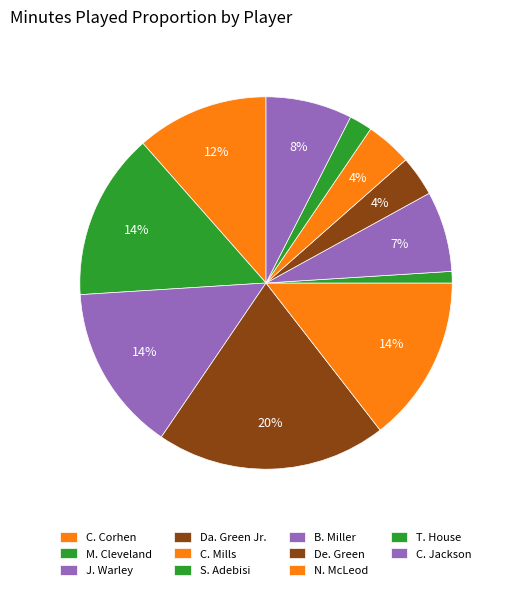

Between C. Jackson and B. Miller, which is larger?

C. Jackson